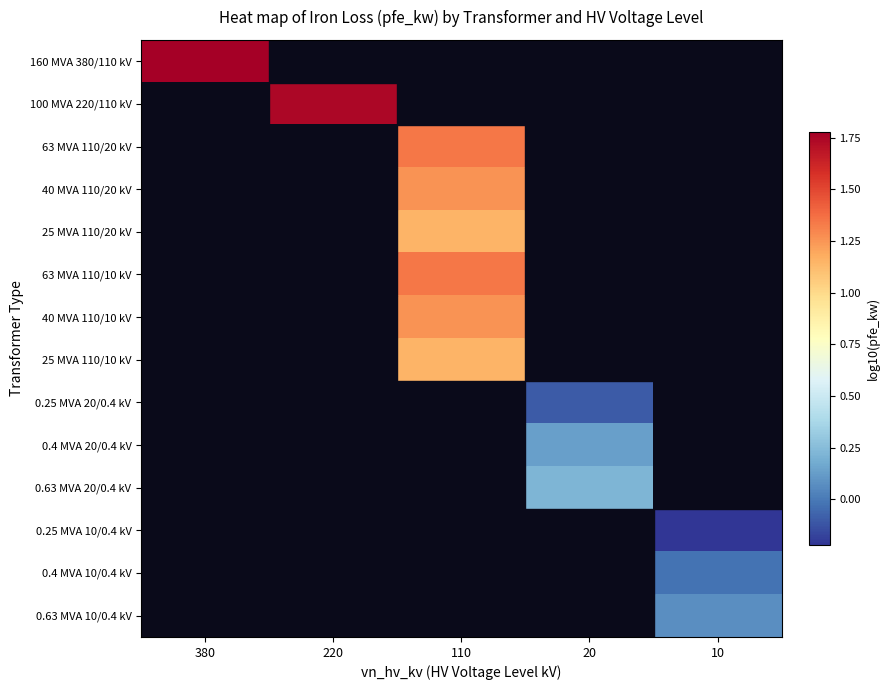

Which category has the highest value across all series?

380